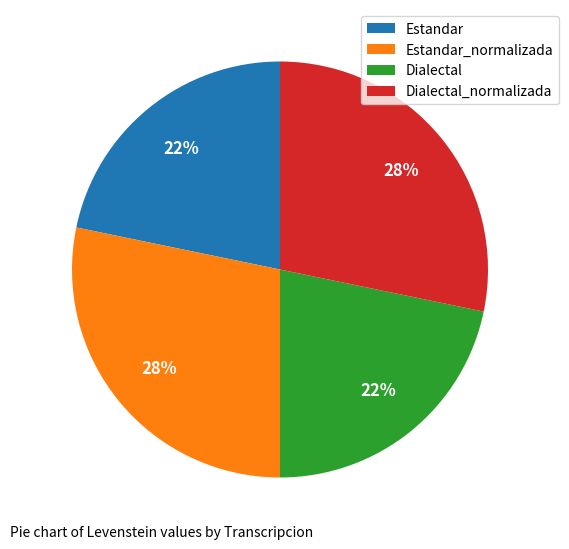

Is there a majority slice in this chart?

No